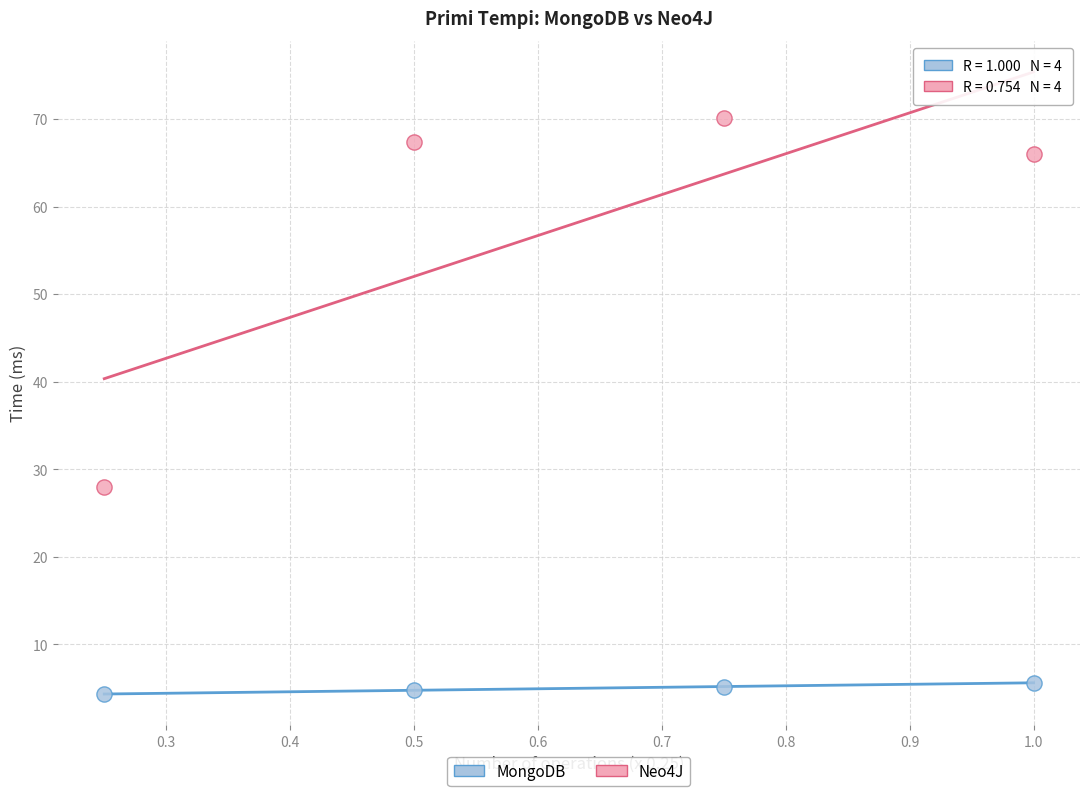

Which series contains the highest Y value?

Neo4J